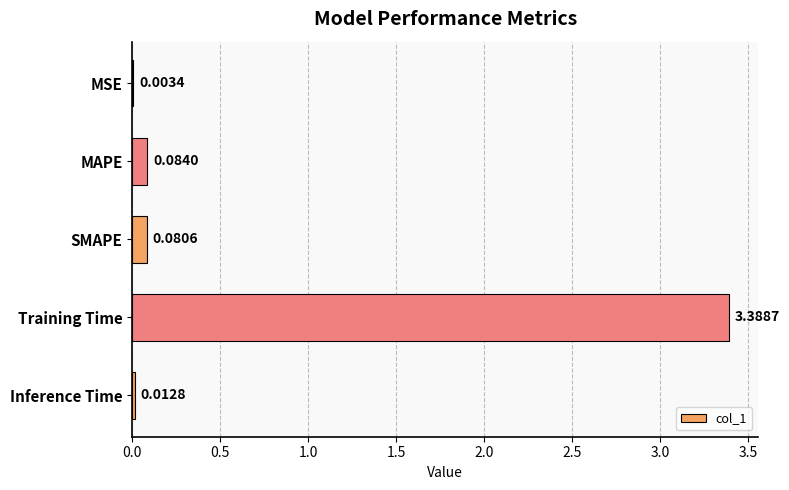

Which category has the highest value across all series?

Training Time